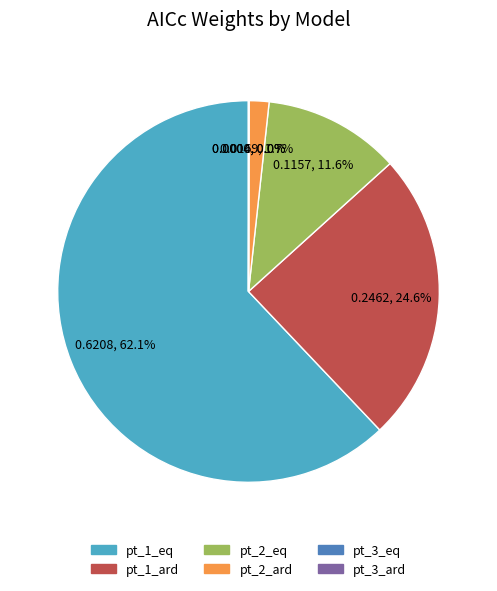

To the nearest percent, what is the difference between the largest and smallest slice percentages?

62%